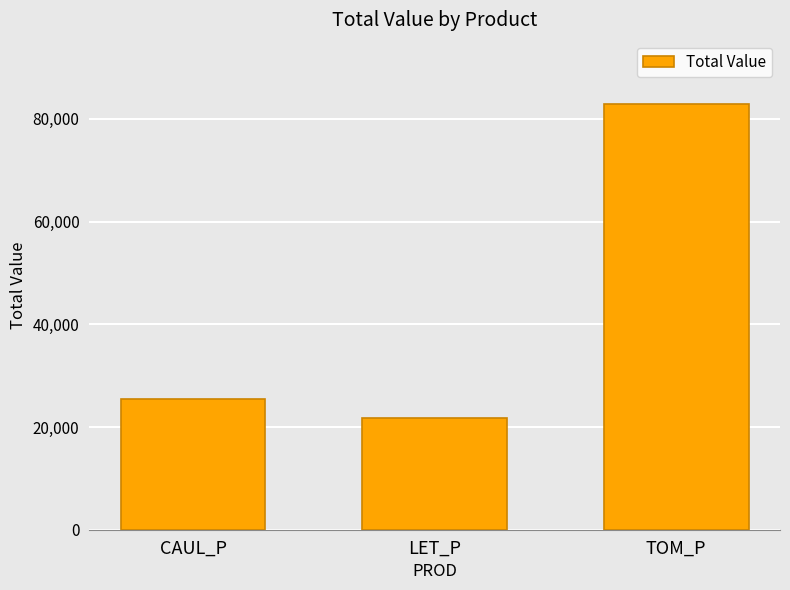

Is it true that the value at TOM_P is 82916.1?

True